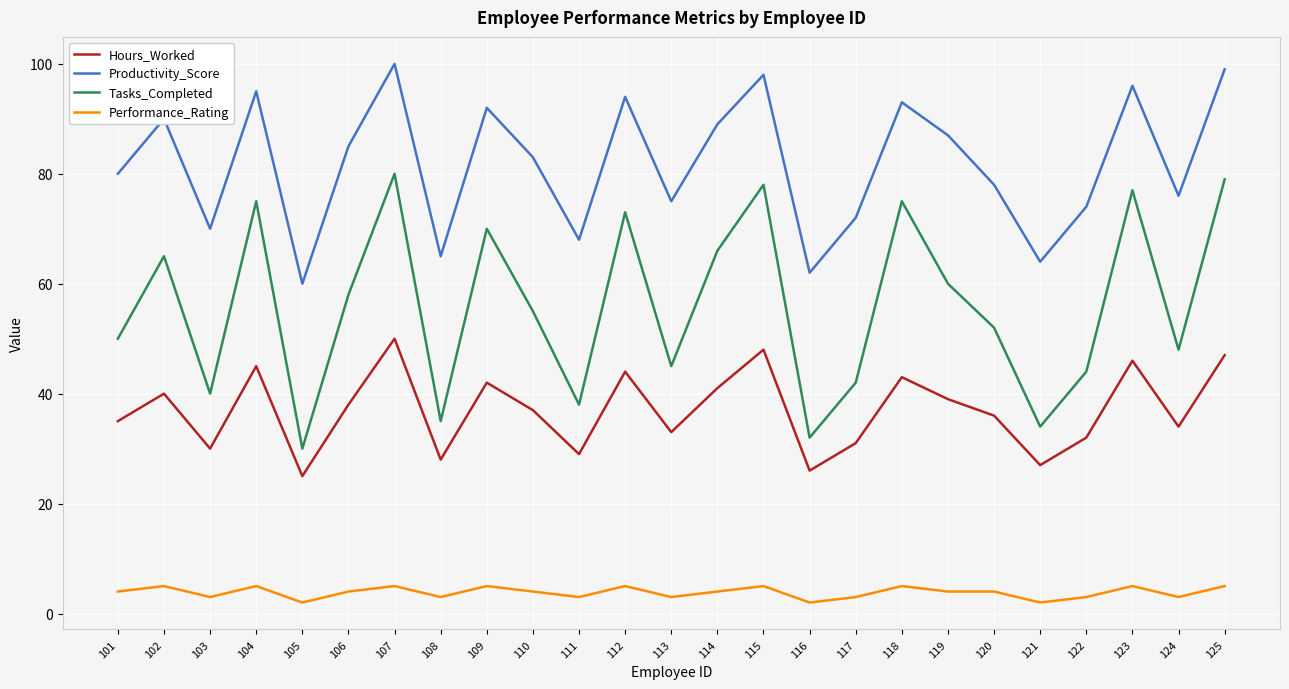

Reading left to right, list all the values displayed in this chart.

Hours_Worked: 35	40	30	45	25	38	50	28	42	37	29	44	33	41	48	26	31	43	39	36	27	32	46	34	47
Productivity_Score: 80	90	70	95	60	85	100	65	92	83	68	94	75	89	98	62	72	93	87	78	64	74	96	76	99
Tasks_Completed: 50	65	40	75	30	58	80	35	70	55	38	73	45	66	78	32	42	75	60	52	34	44	77	48	79
Performance_Rating: 4	5	3	5	2	4	5	3	5	4	3	5	3	4	5	2	3	5	4	4	2	3	5	3	5